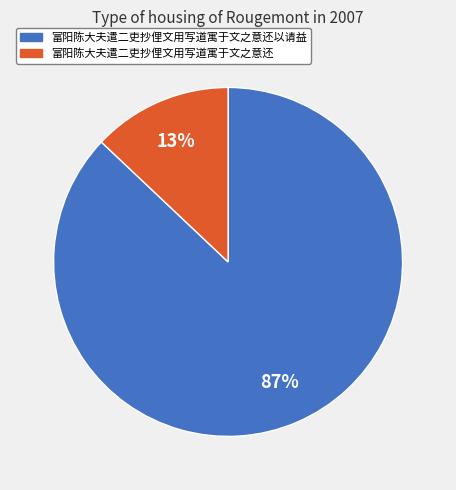

Is the sum of 富阳陈大夫遣二吏抄俚文用写道寓于文之意还 and 富阳陈大夫遣二吏抄俚文用写道寓于文之意还以请益 greater than half?

Yes